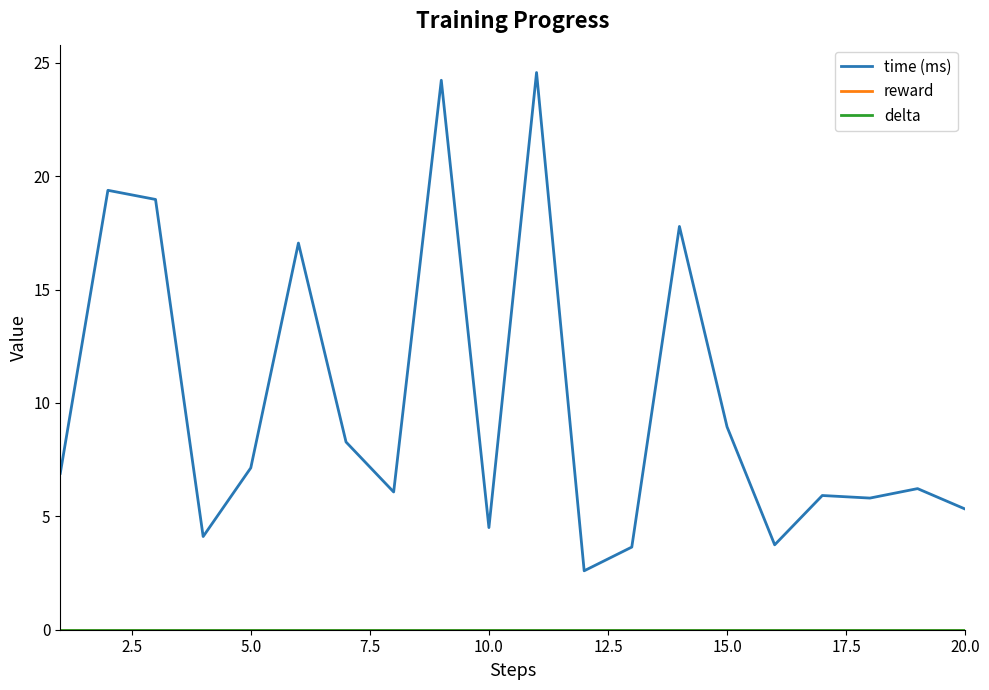

Does the chart have visible grid lines?

No